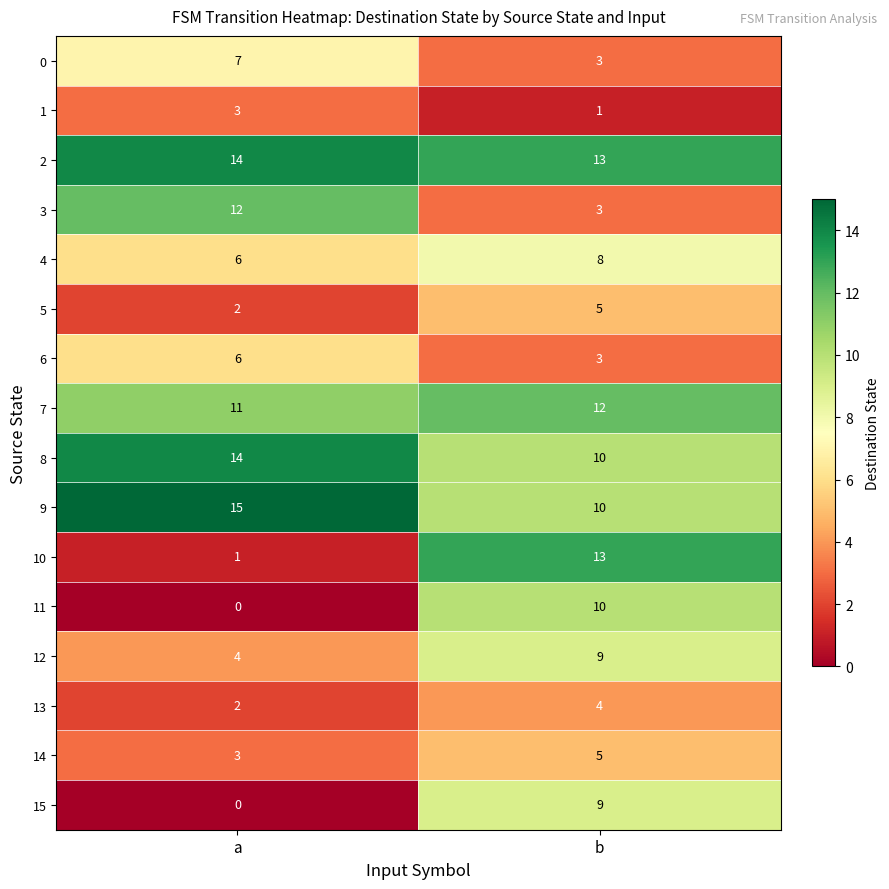

Is it true that 4 equals 6 at a?

True